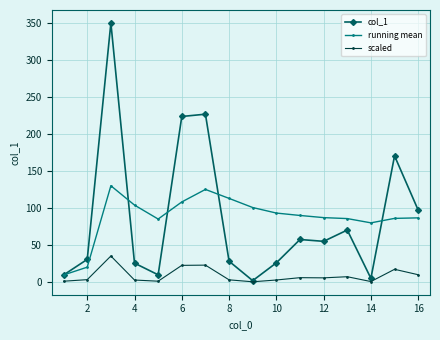

True or false: col_1 has more than 2 interior local peaks.

True